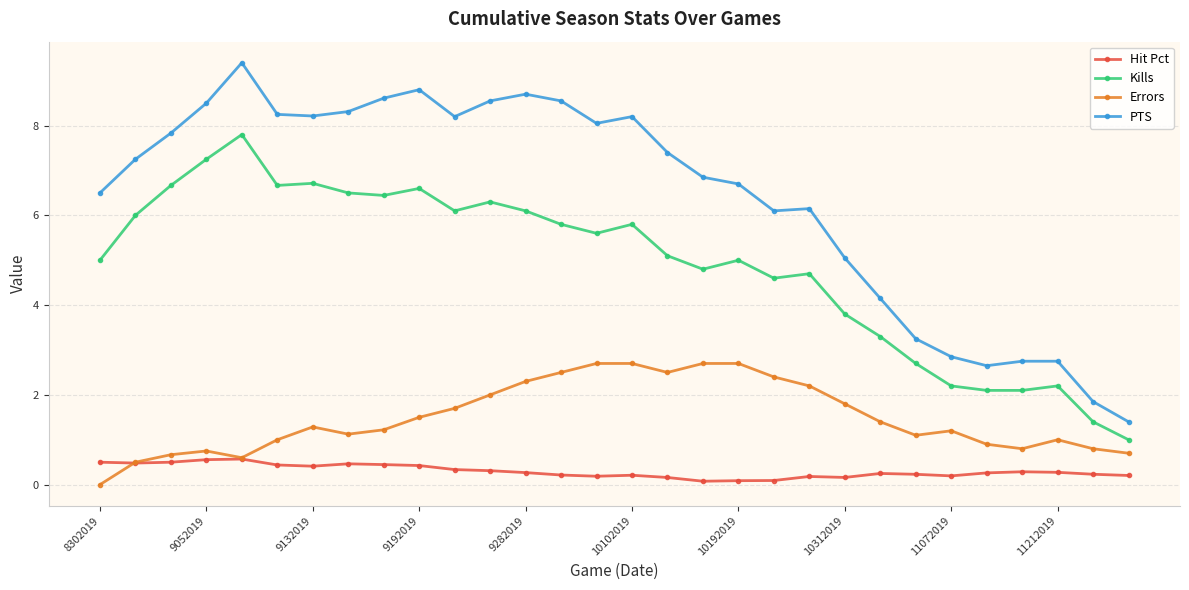

Does the chart have visible grid lines?

Yes